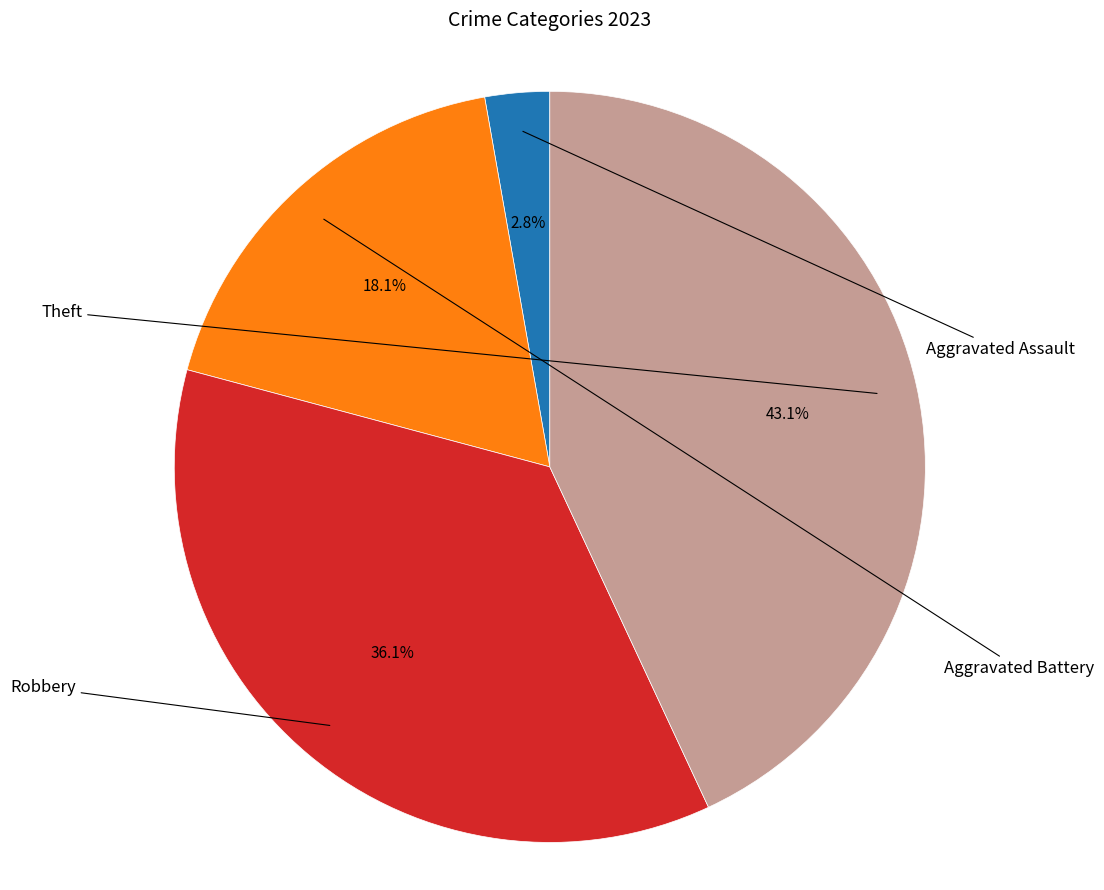

To the nearest percent, what is the difference between the largest and smallest slice percentages?

40%